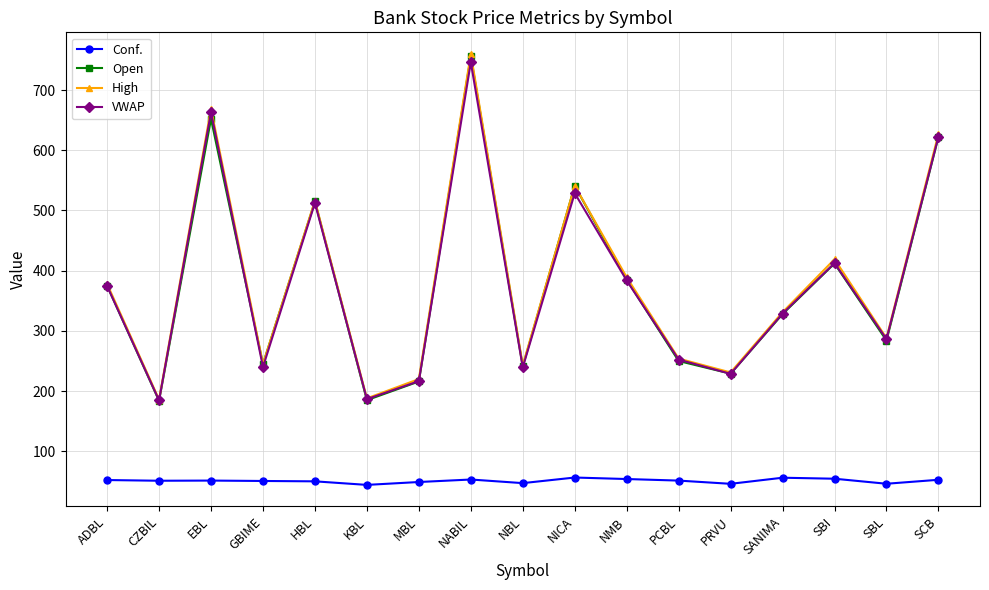

What is the value of the High point at the 10th from the left?

541.0